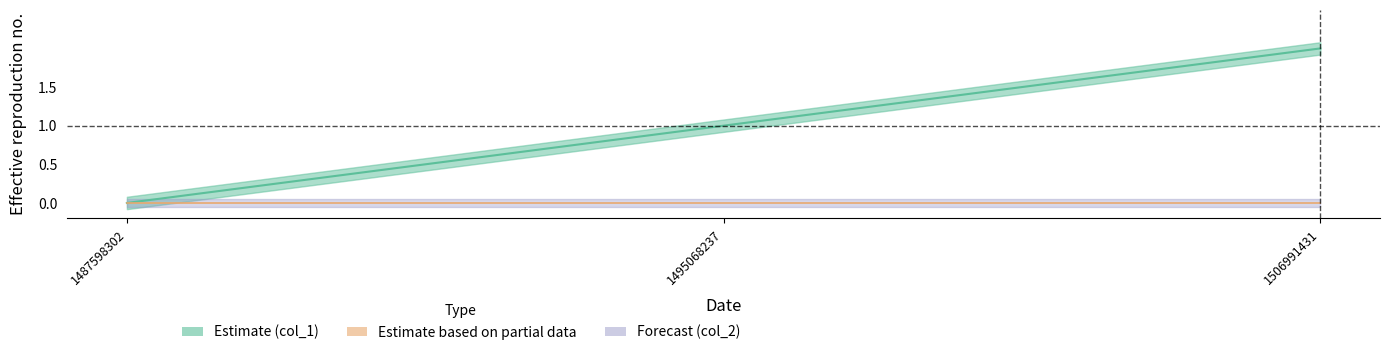

Reading right to left, extract all data points from this chart.

2	1	0